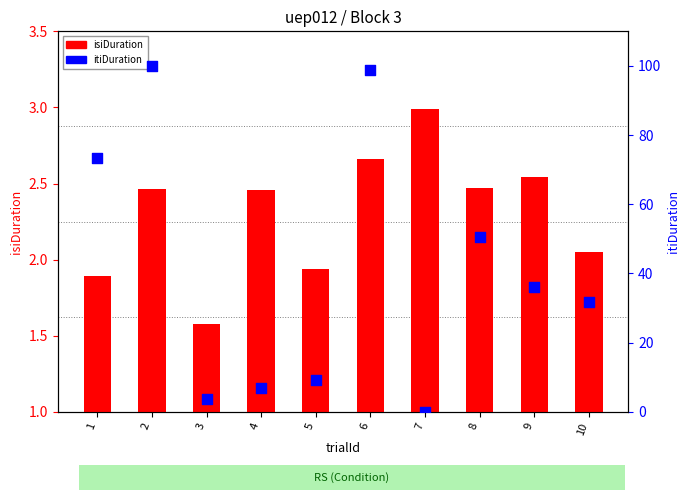

At which category is the sum across all series the highest?

2